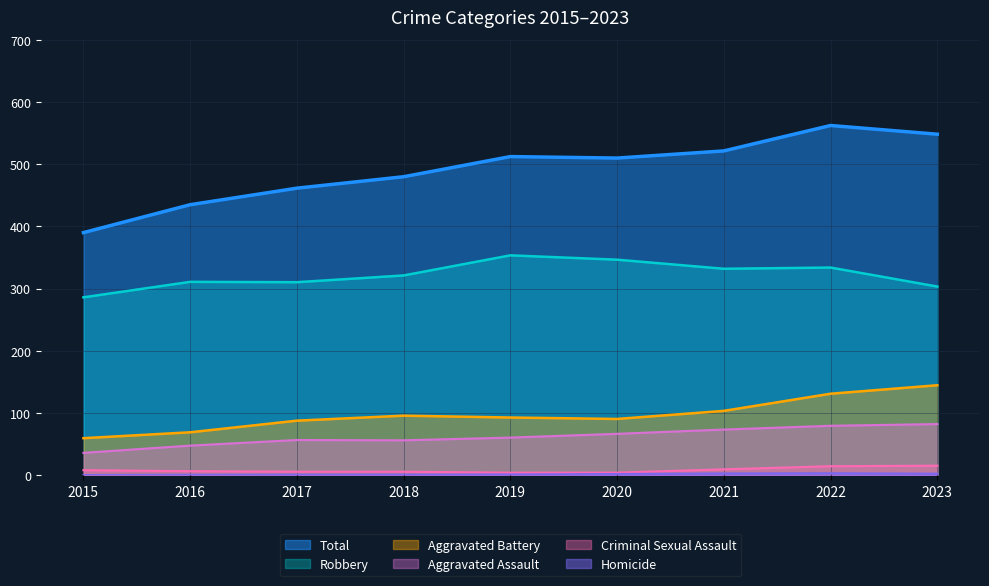

What is the sum of the Aggravated Assault values at 2016 and 2018?

103.8